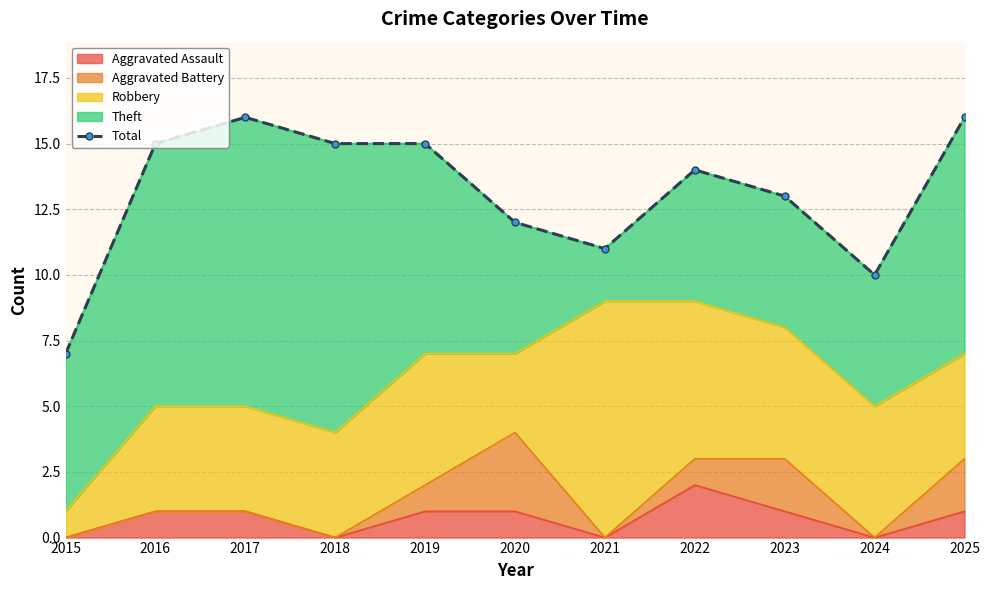

What is the ratio of the value at 2019 to the value at 2020?

1.2